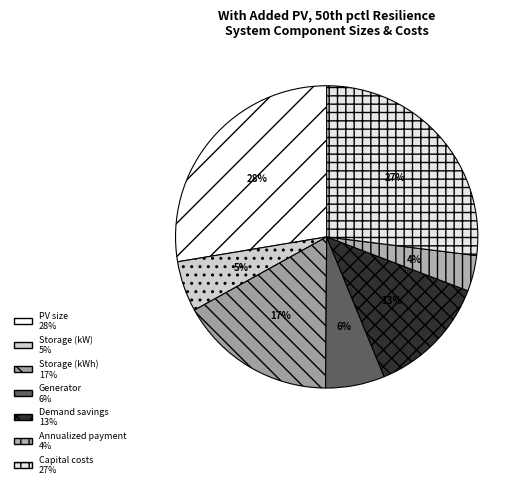

Which category has the smallest portion of the pie?

Annualized payment to third party ($000)